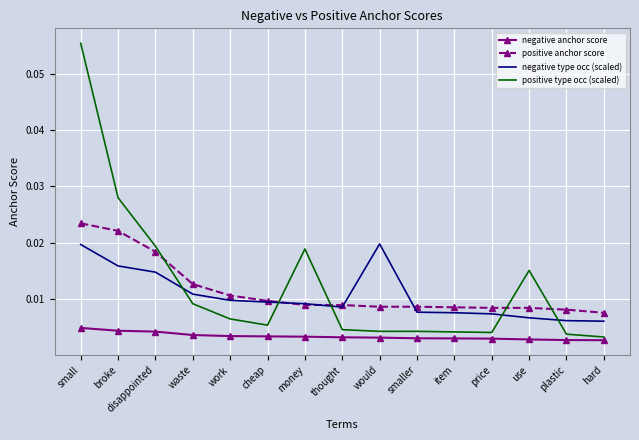

Rank the series by their maximum value, from highest to lowest.

positive type occ (scaled), positive anchor score, negative type occ (scaled), negative anchor score